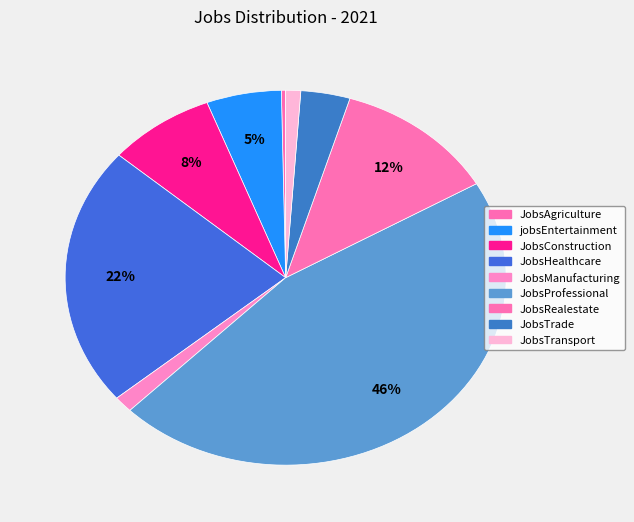

Which slice is the smallest?

JobsAgriculture